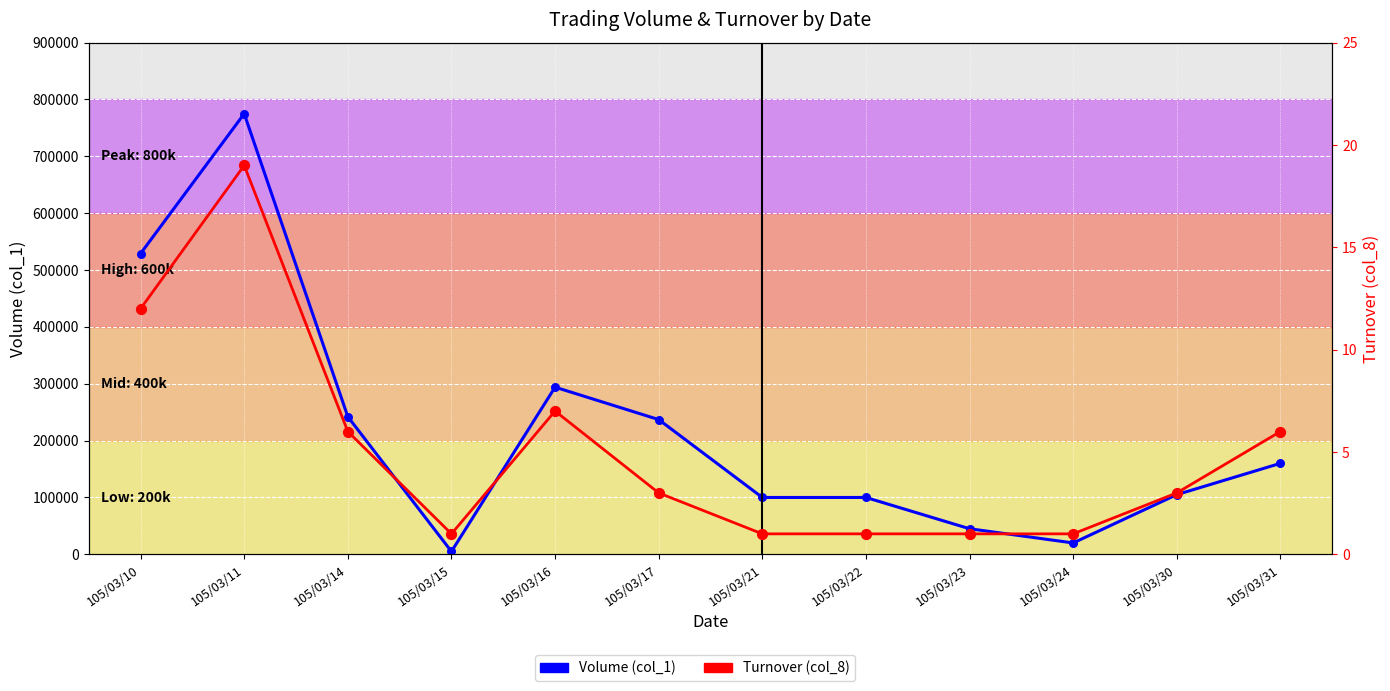

Which series reaches the minimum Y coordinate?

Turnover (col_8)